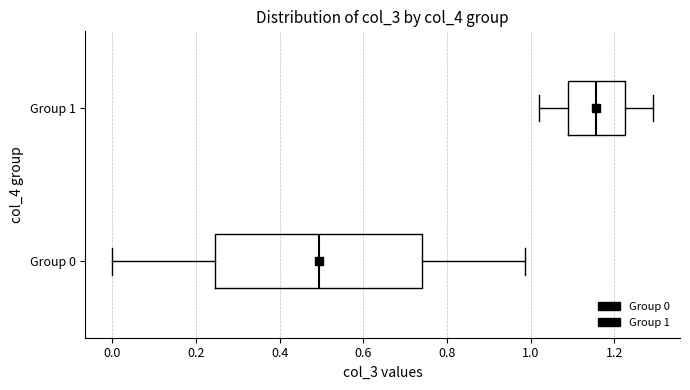

Reading bottom to top, read every box against the x-axis: the position of its median line, the range the box covers, and the ends of its whiskers. The values are not printed on the chart, so give them approximately, as read against the axis.

Group 0: median 0.50, box 0.24 to 0.74, whiskers 0.00 to 0.98
Group 1: median 1.16, box 1.08 to 1.22, whiskers 1.02 to 1.30